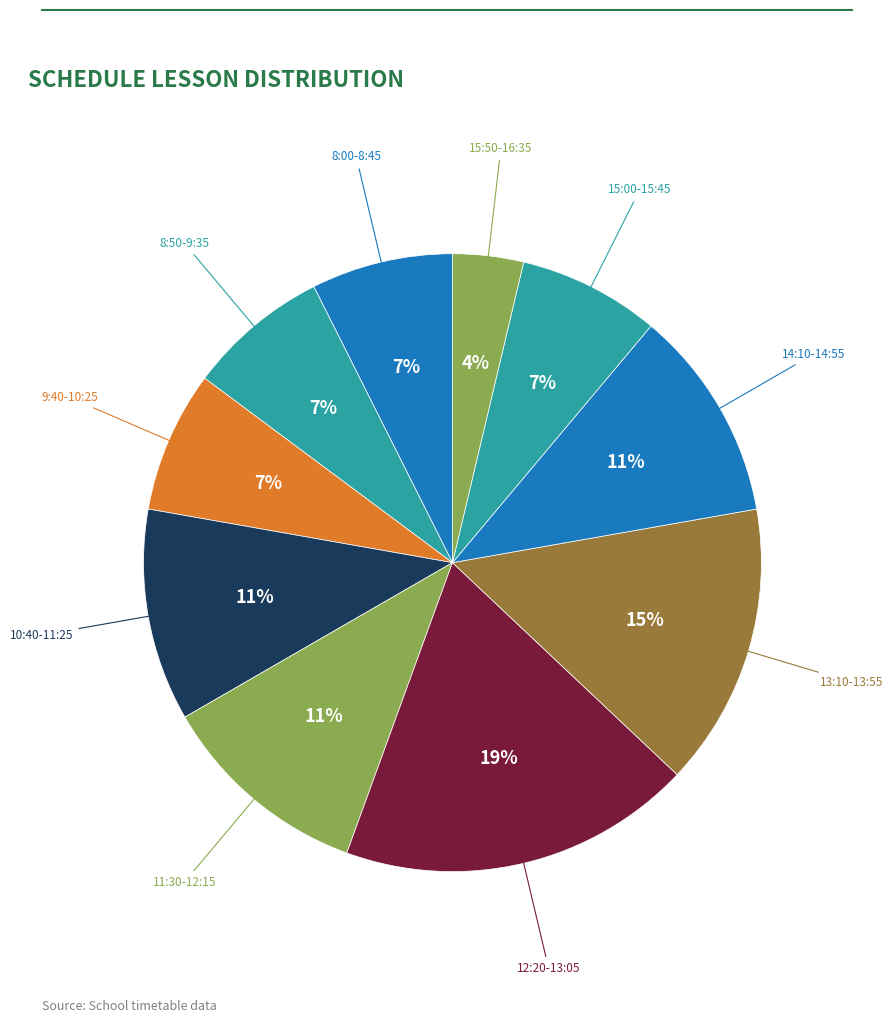

To the nearest percent, what is the average slice percentage?

10%